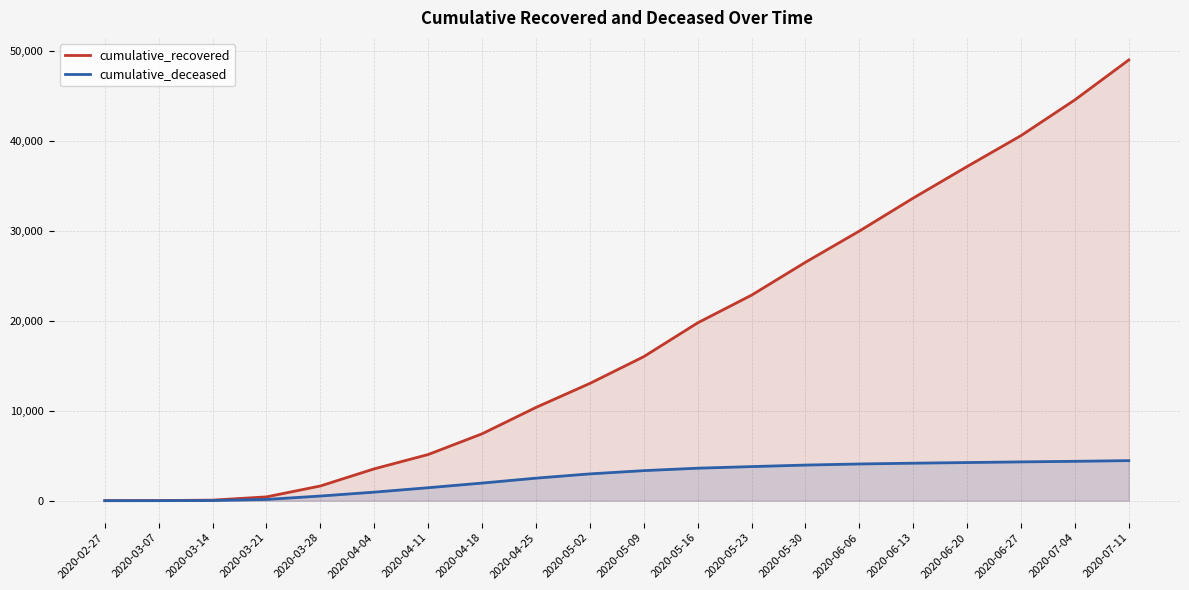

True or false: cumulative_recovered and cumulative_deceased intersect in this chart.

False